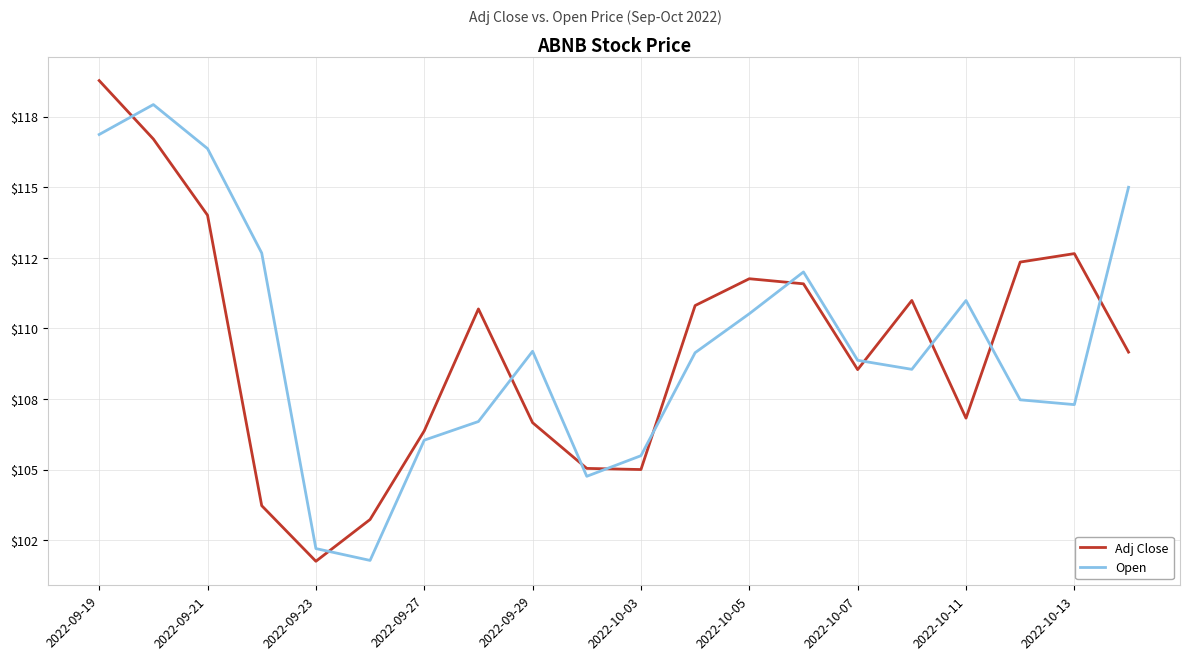

At which category does Adj Close reach its first local valley?

2022-09-23